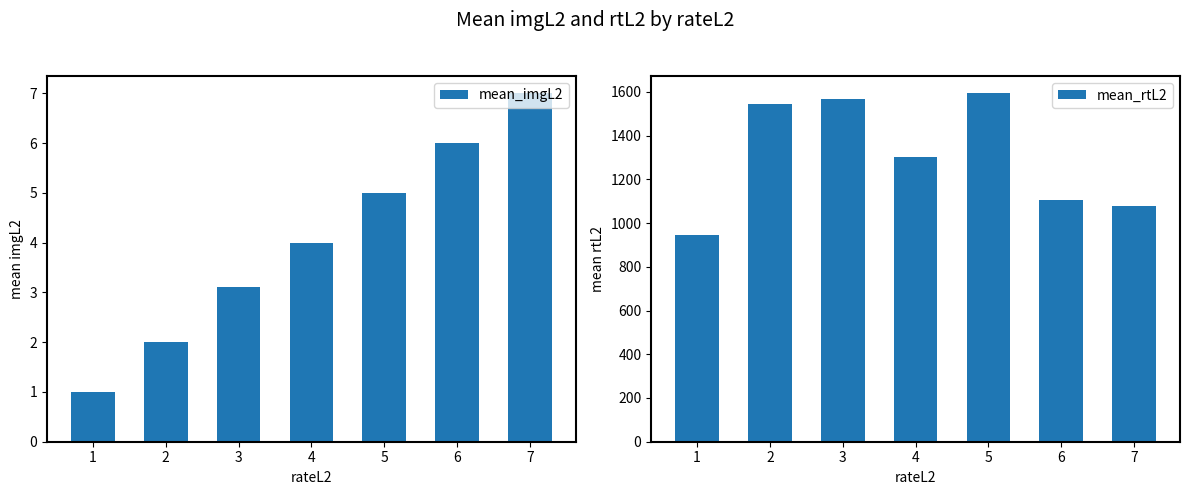

At 7, list the series in order from smallest to largest.

mean_imgL2, mean_rtL2